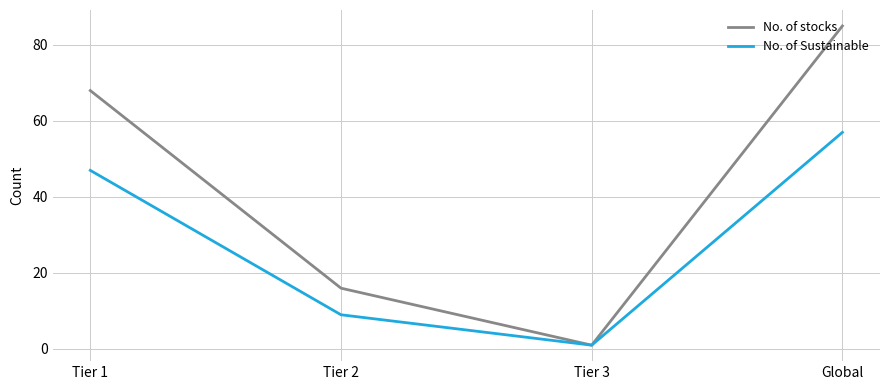

Rank the series by their maximum value, from highest to lowest.

No. of stocks, No. of Sustainable